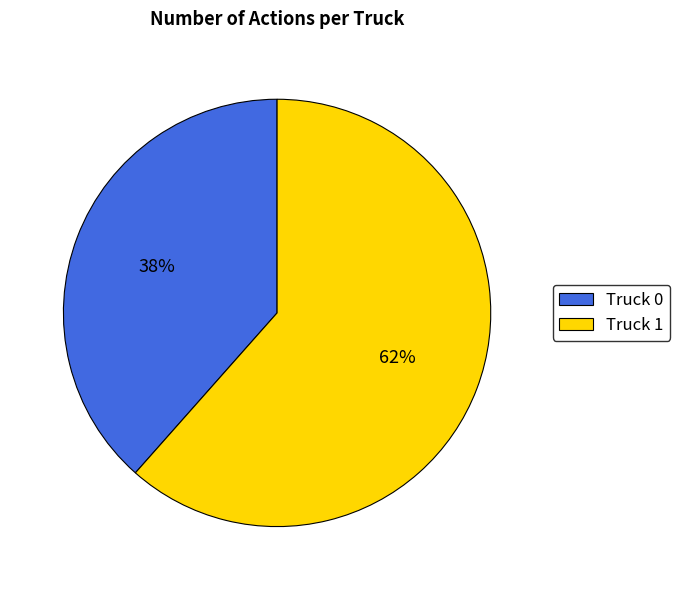

Which slice is the largest?

Truck 1